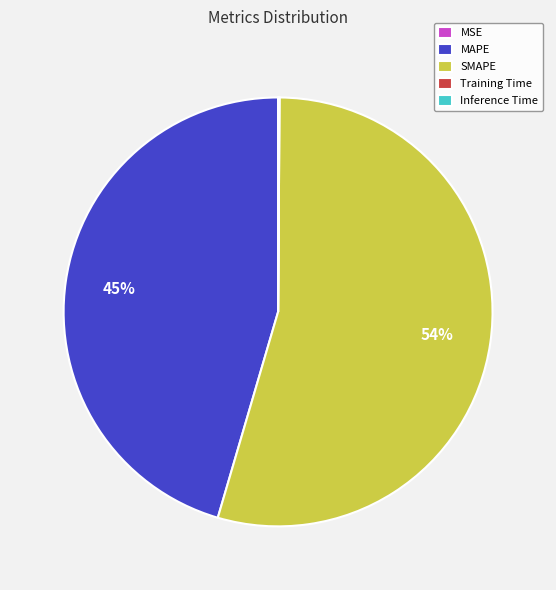

To the nearest percent, what is the average slice percentage?

20%